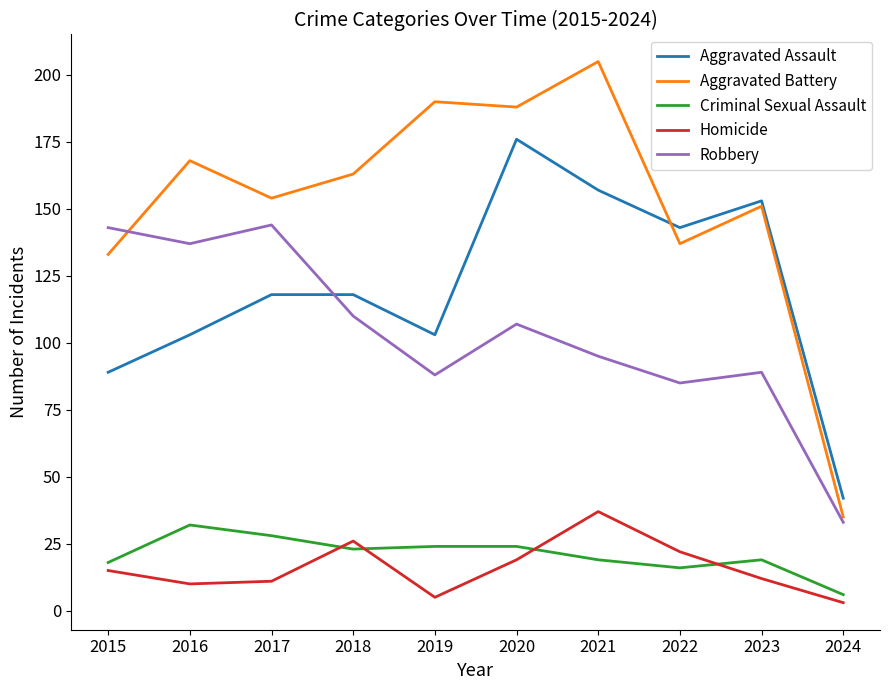

At 2021, list the series in order from smallest to largest.

Criminal Sexual Assault, Homicide, Robbery, Aggravated Assault, Aggravated Battery